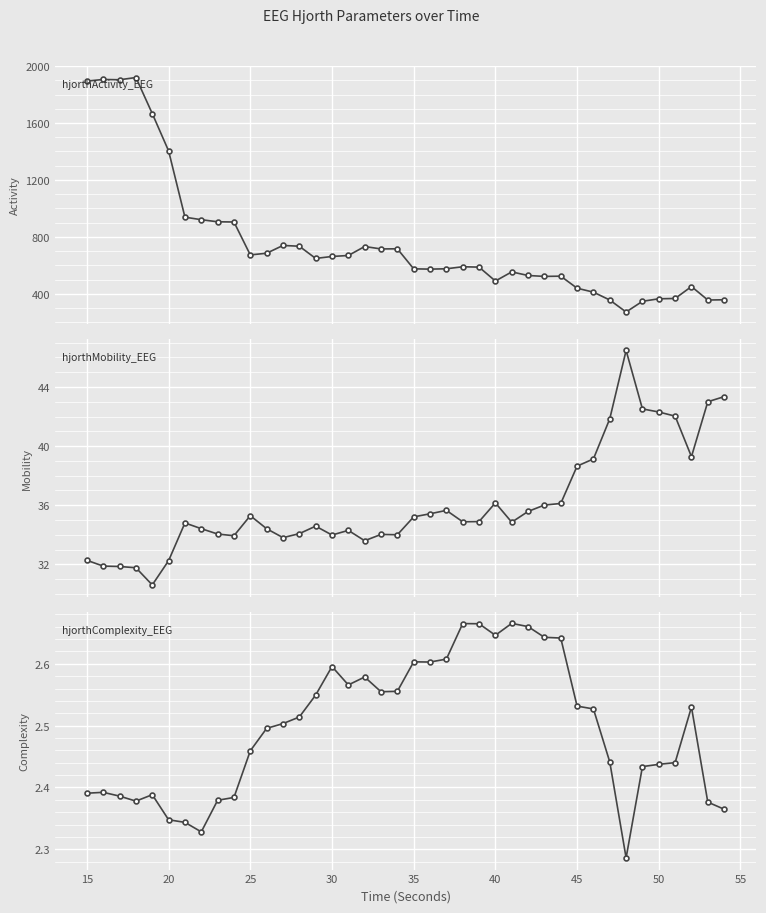

What is the difference between the maximum and minimum values in the hjorthMobility_EEG series?

15.9